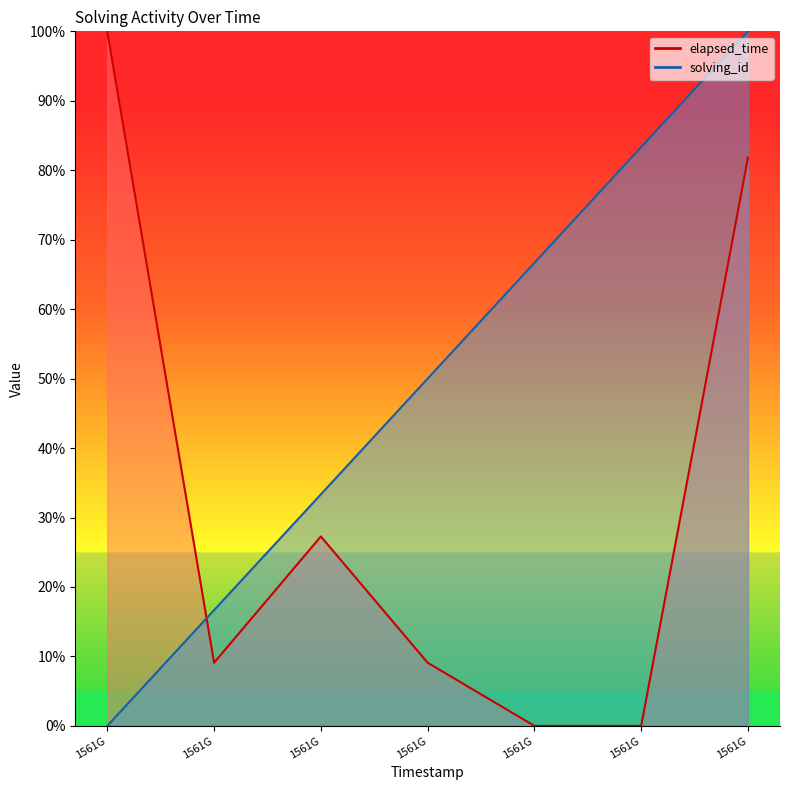

What is the value of the solving_id point at the 6th from the left?

83.3